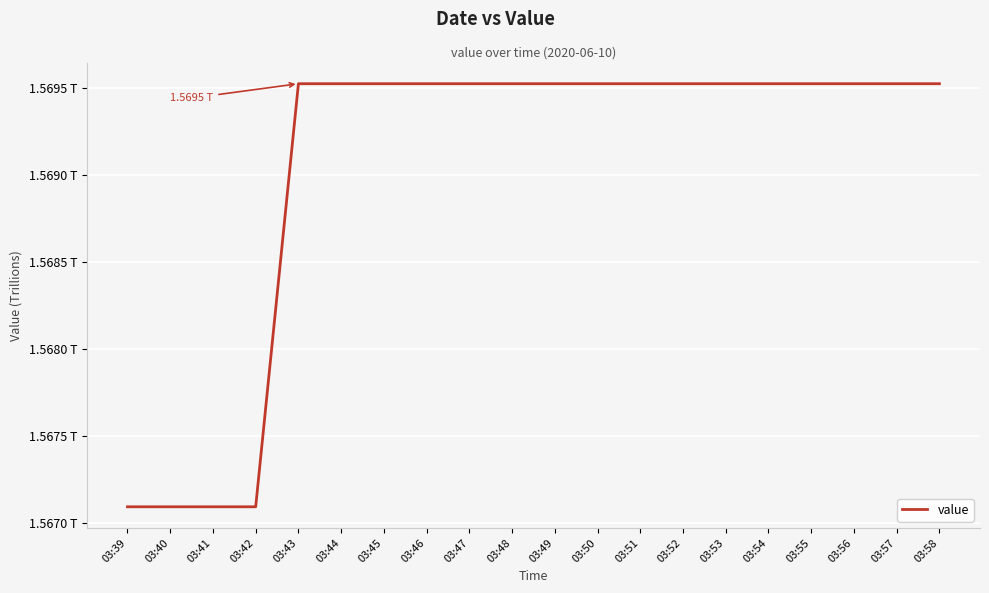

Reading left to right, what are all the values shown in this chart?

03:39=1.6	03:40=1.6	03:41=1.6	03:42=1.6	03:43=1.6	03:44=1.6	03:45=1.6	03:46=1.6	03:47=1.6	03:48=1.6	03:49=1.6	03:50=1.6	03:51=1.6	03:52=1.6	03:53=1.6	03:54=1.6	03:55=1.6	03:56=1.6	03:57=1.6	03:58=1.6